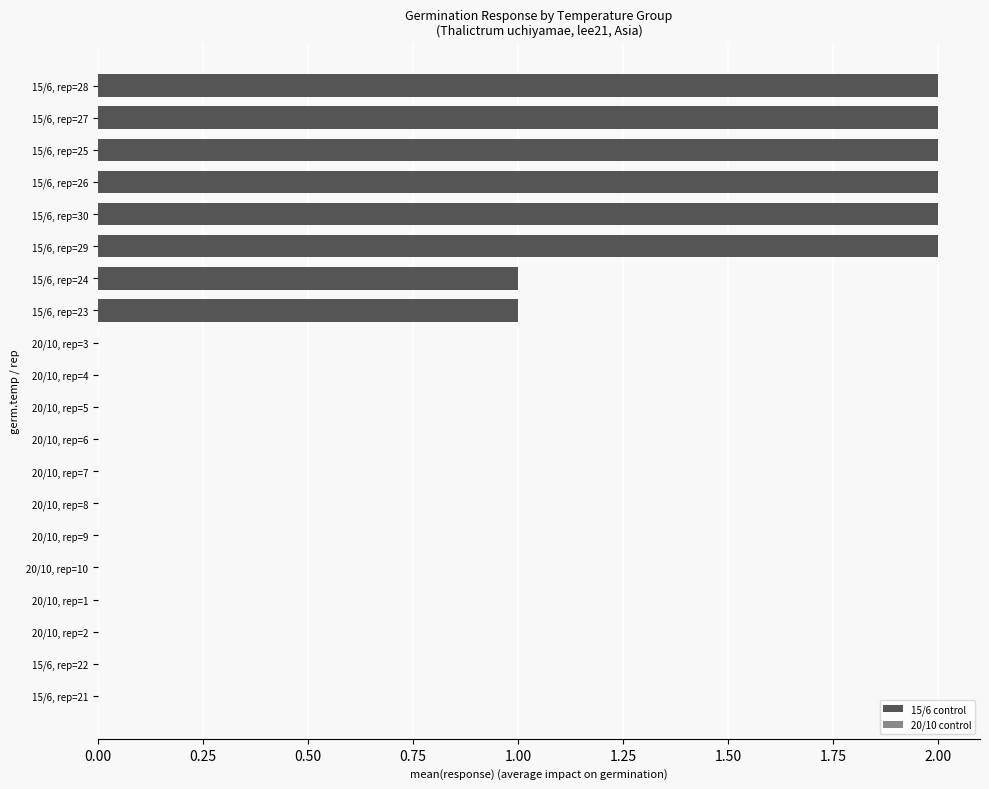

Reading bottom to top, what are all the values shown in this chart?

15/6, rep=21=0	15/6, rep=22=0	15/6, rep=23=1	15/6, rep=24=1	15/6, rep=29=2	15/6, rep=30=2	15/6, rep=26=2	15/6, rep=25=2	15/6, rep=27=2	15/6, rep=28=2